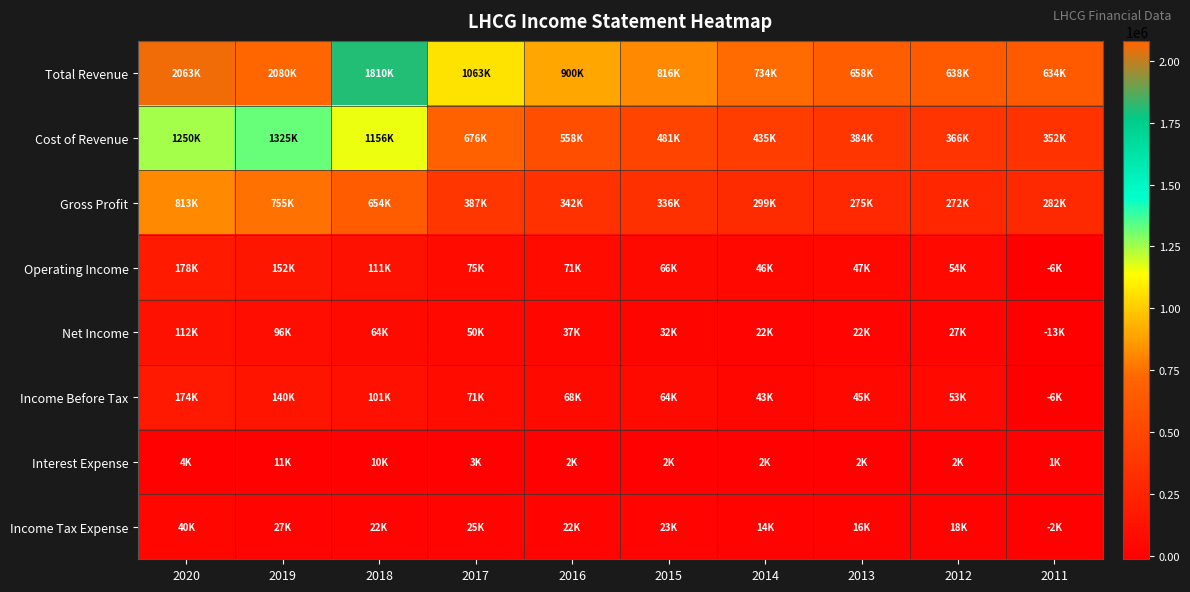

What is the maximum value shown in the chart?

2080200